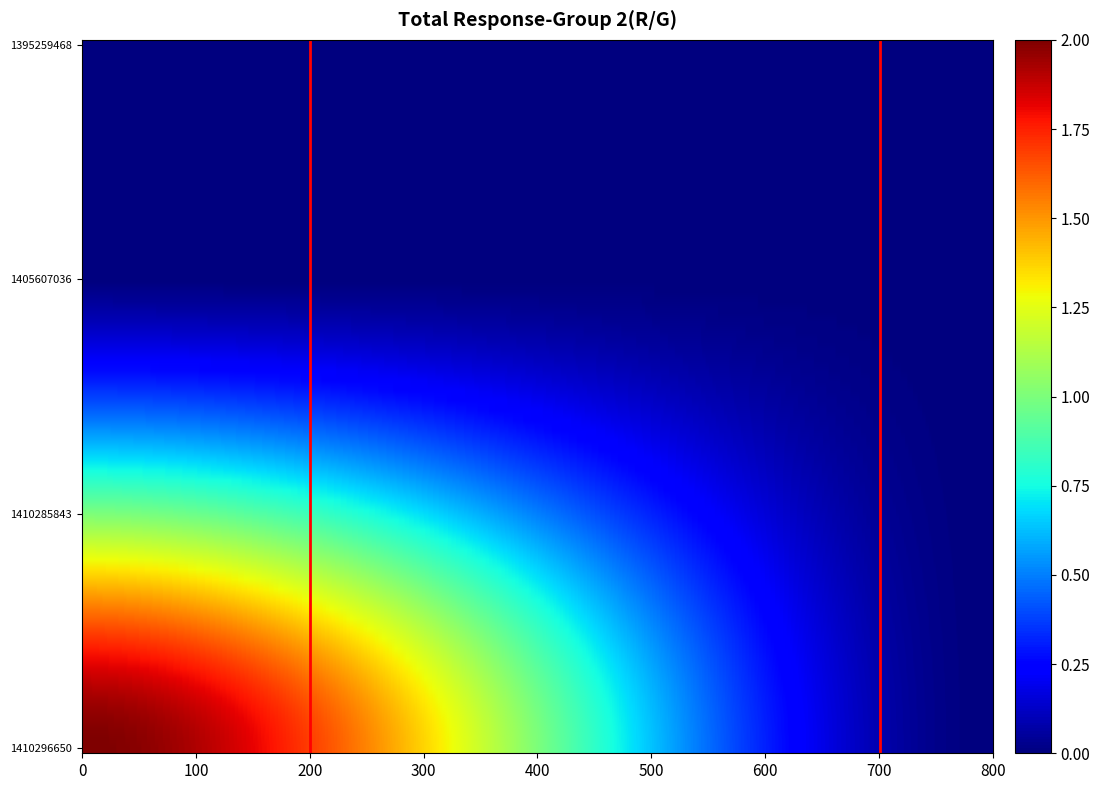

Reading right to left, extract all data points from this chart.

1395259468: col_2=0	col_1=0
1405607036: col_2=0	col_1=0
1410285843: col_2=0	col_1=1
1410296650: col_2=0	col_1=2